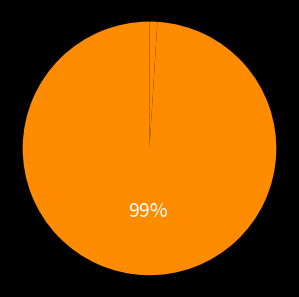

Count the number of slices in the pie.

2